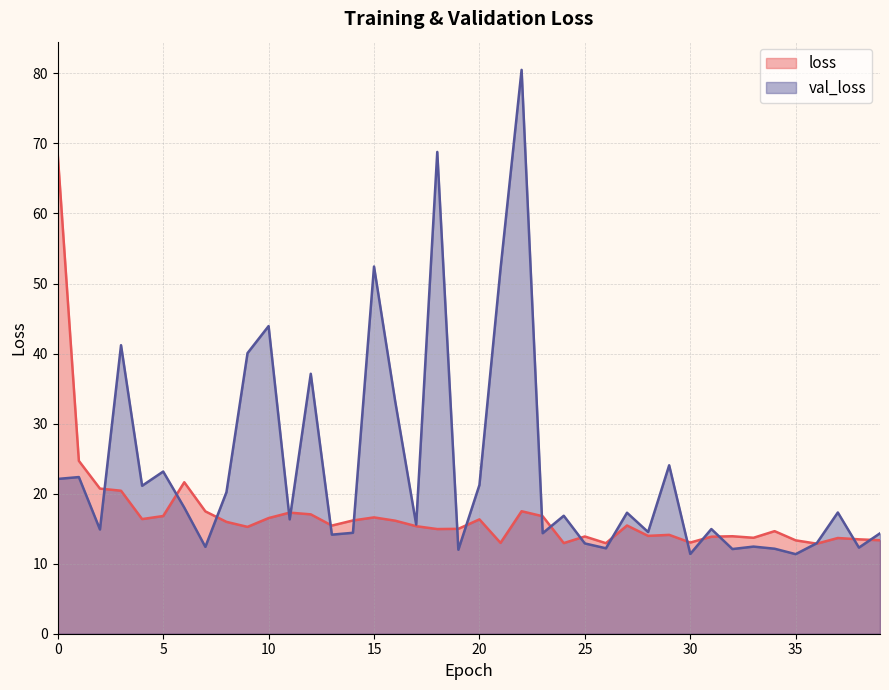

Where is the first local minimum for val_loss?

2